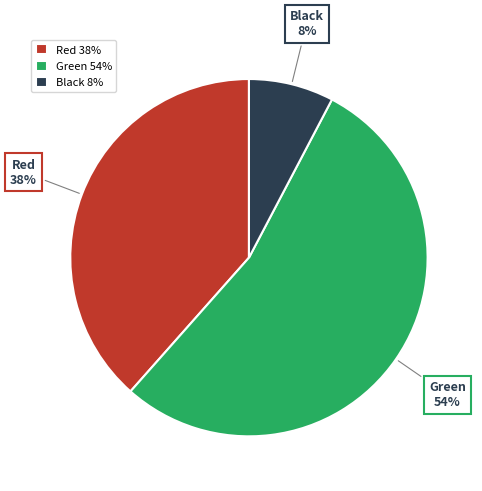

To the nearest percent, what is the combined percentage of Red and Black?

46%